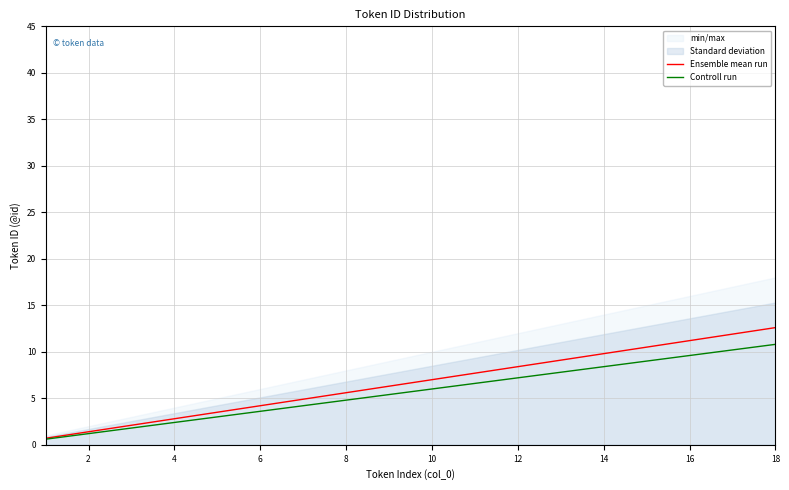

Which series has the widest spread of values?

Ensemble mean run